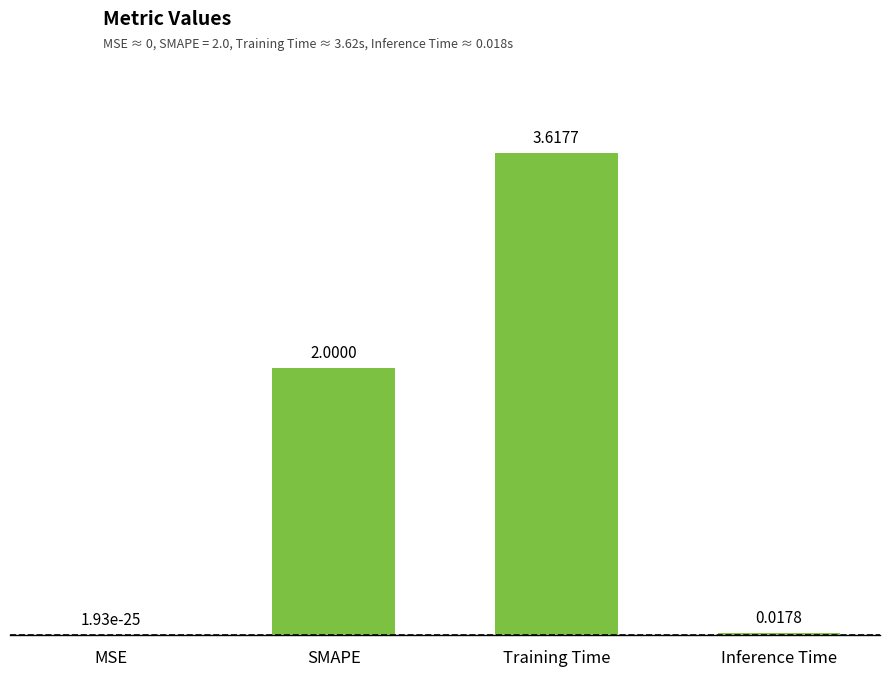

Where is the data nearest to the value 1?

Inference Time